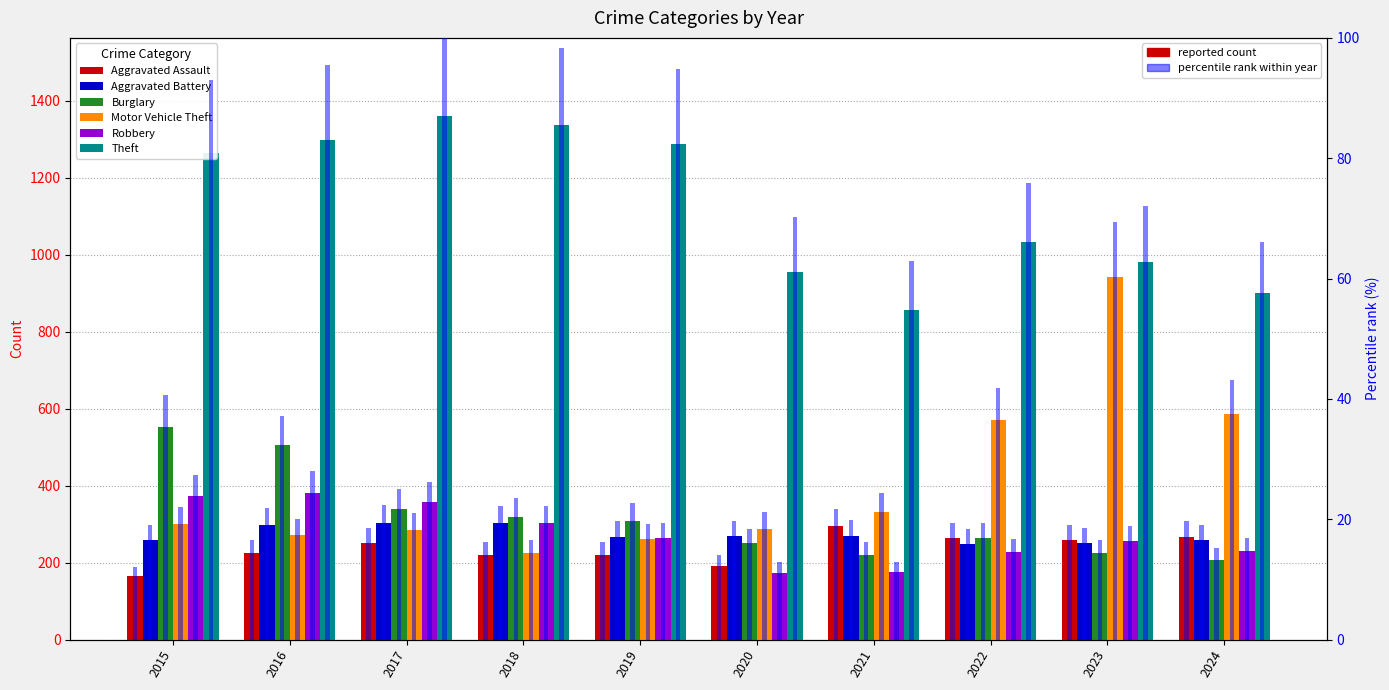

What value does the Aggravated Assault series have at 2018, to the nearest 10?

220